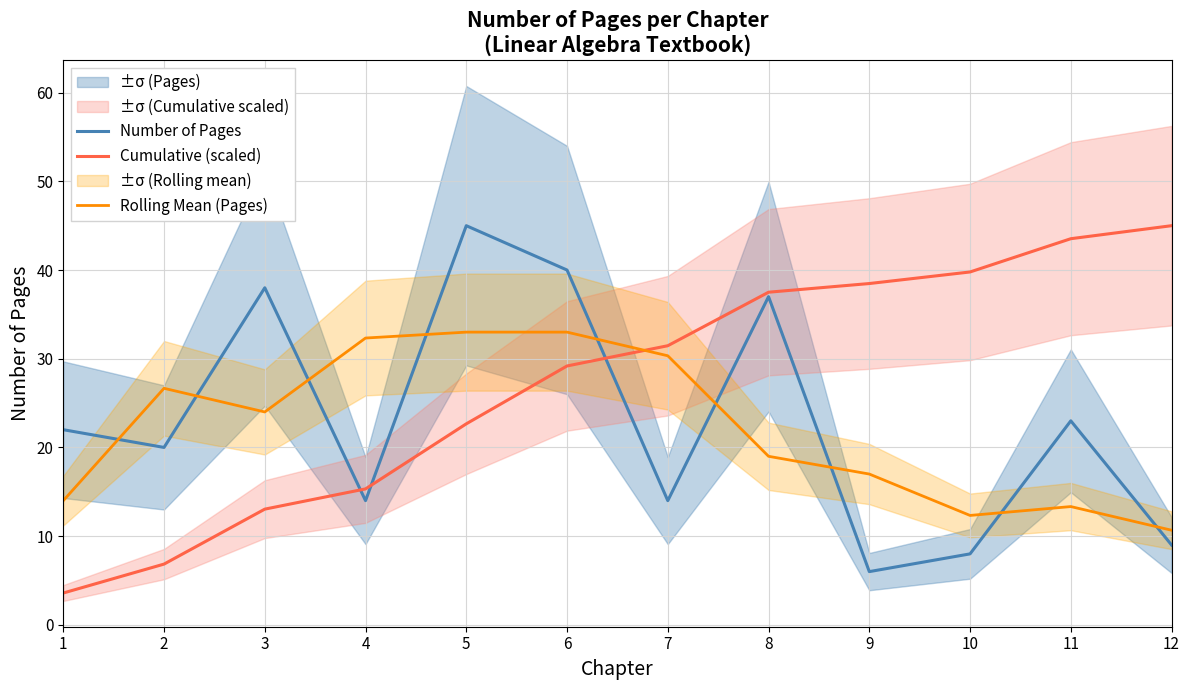

What is the difference between the highest and lowest values at 11?

30.2